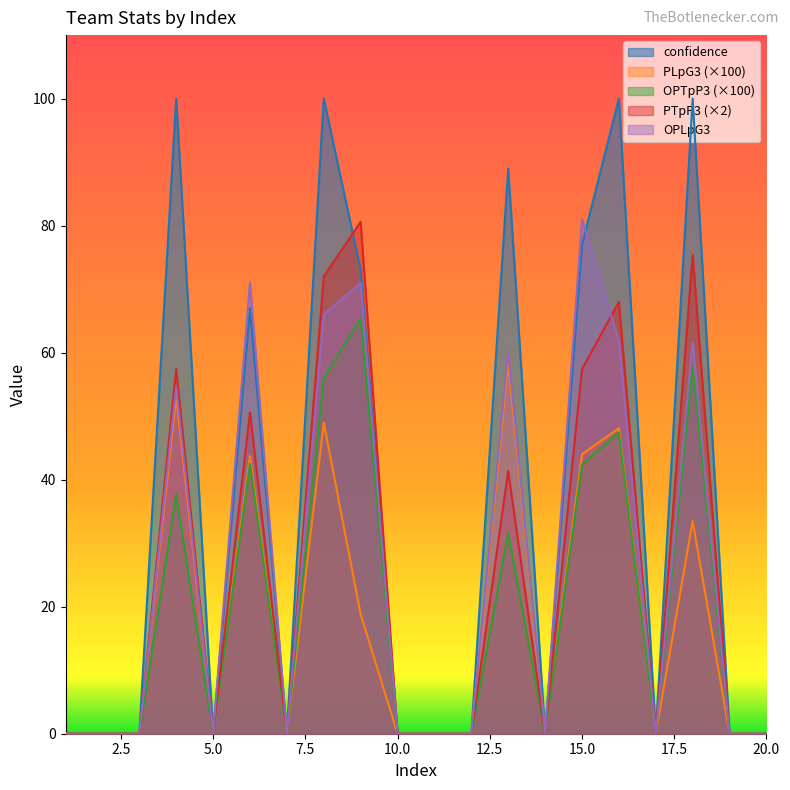

What is the average value of the OPTpP3 series?

19.0